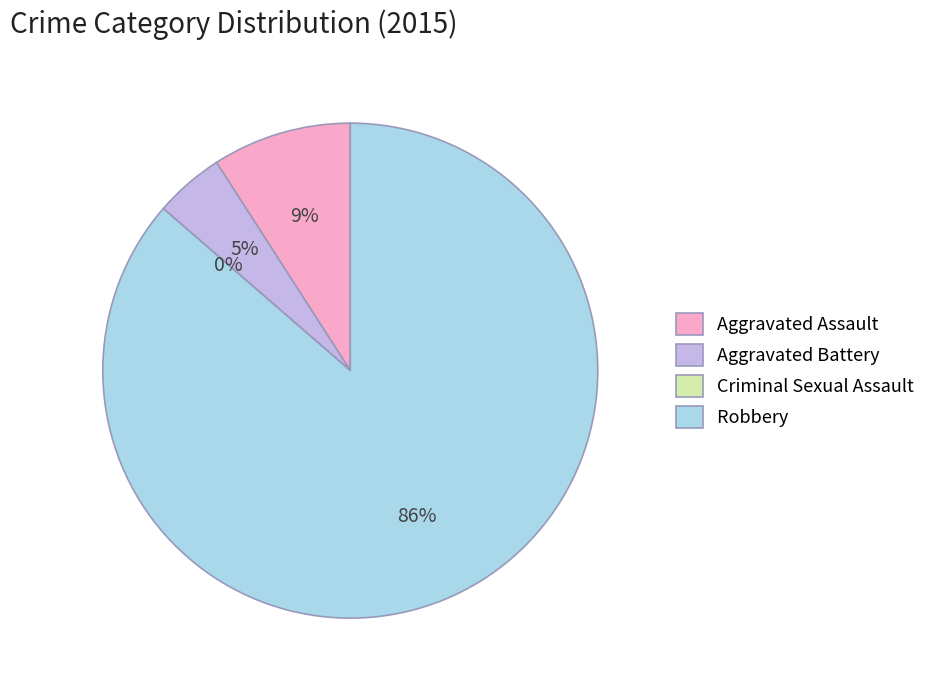

To the nearest percent, what is the combined percentage of Aggravated Assault and Robbery?

95%